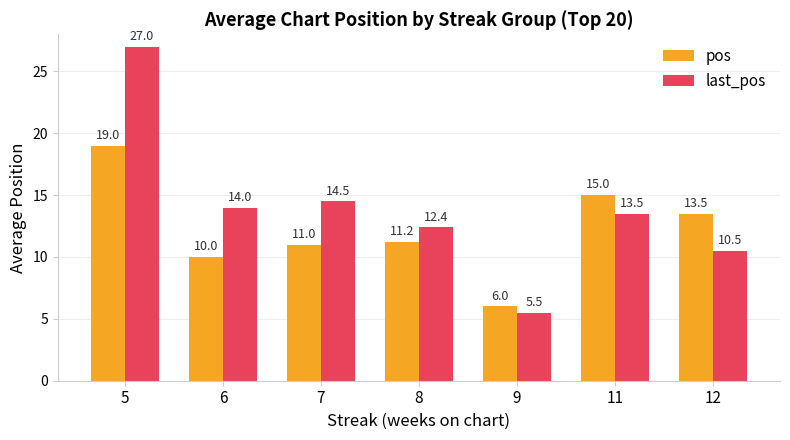

Count the number of categories in the chart.

7